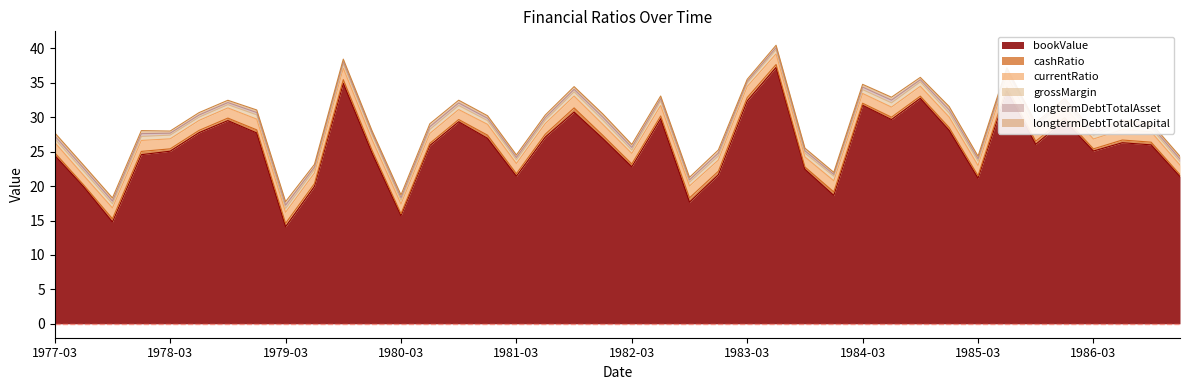

The longtermDebtTotalCapital series shows 0.4 at 1979-06-30. True or false?

True